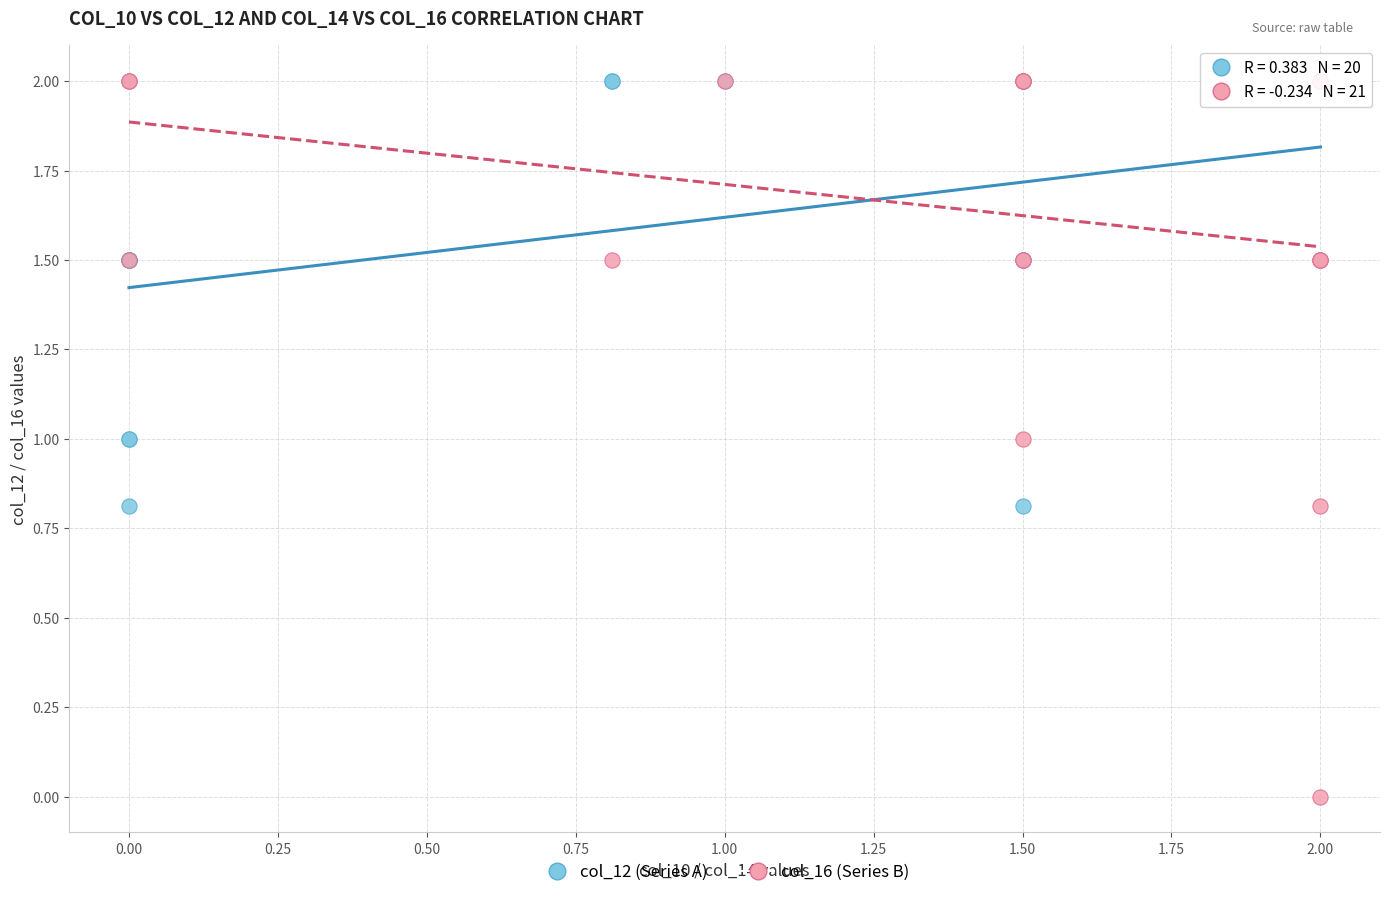

What are all the series names shown in the legend?

col_12 (Series A), col_16 (Series B)